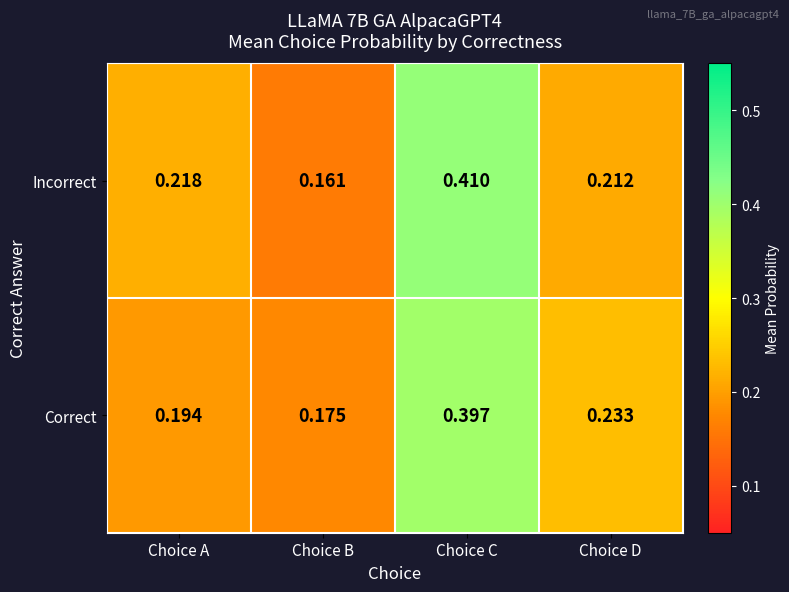

List the series in order of their peak value, lowest first.

Correct, Incorrect